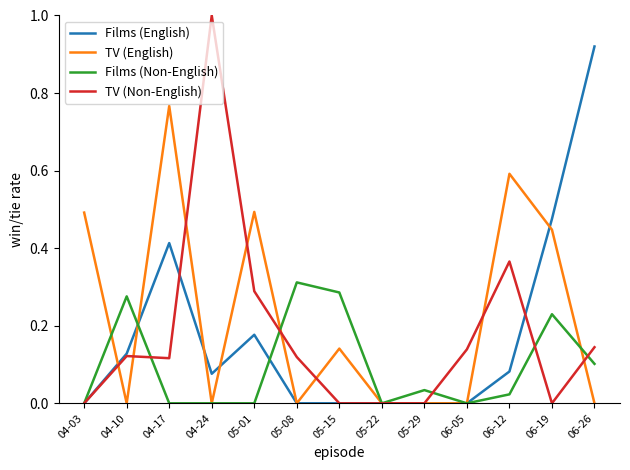

What is the maximum value shown in the chart?

1.0